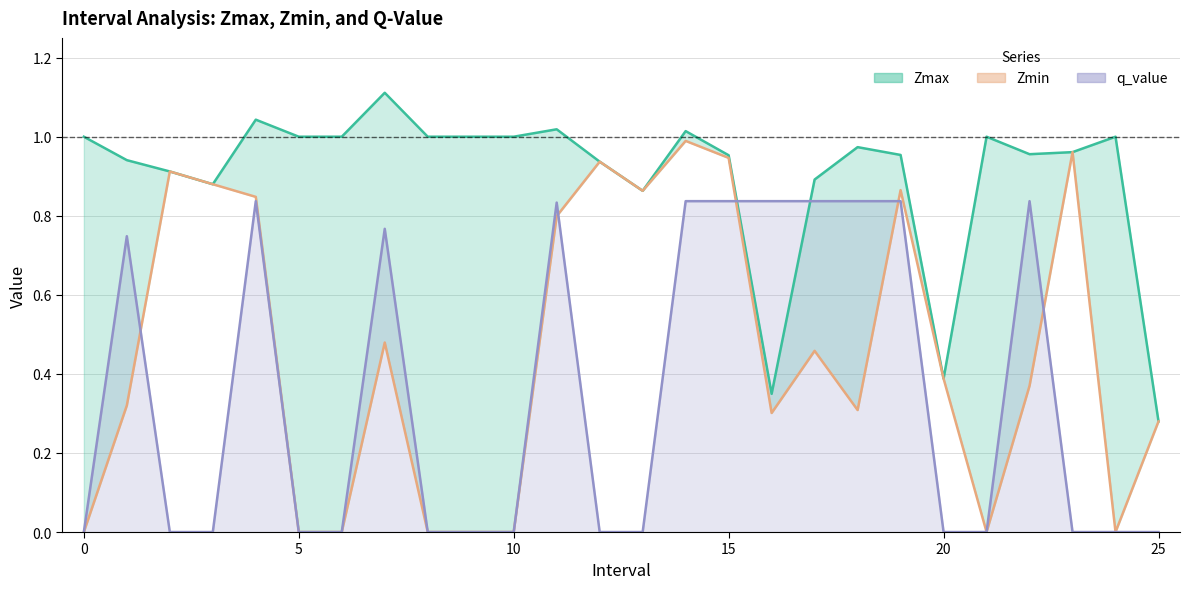

The chart shows a value of 0.3 at 16. True or false?

True